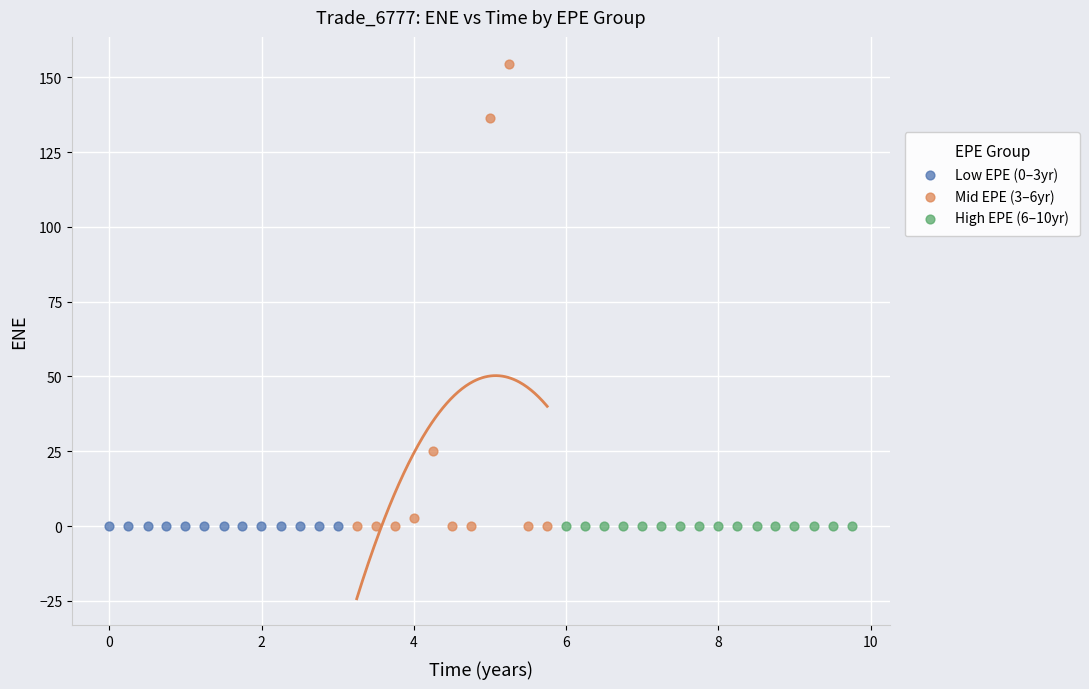

Which series contains the highest Y value?

Mid EPE (3–6yr)